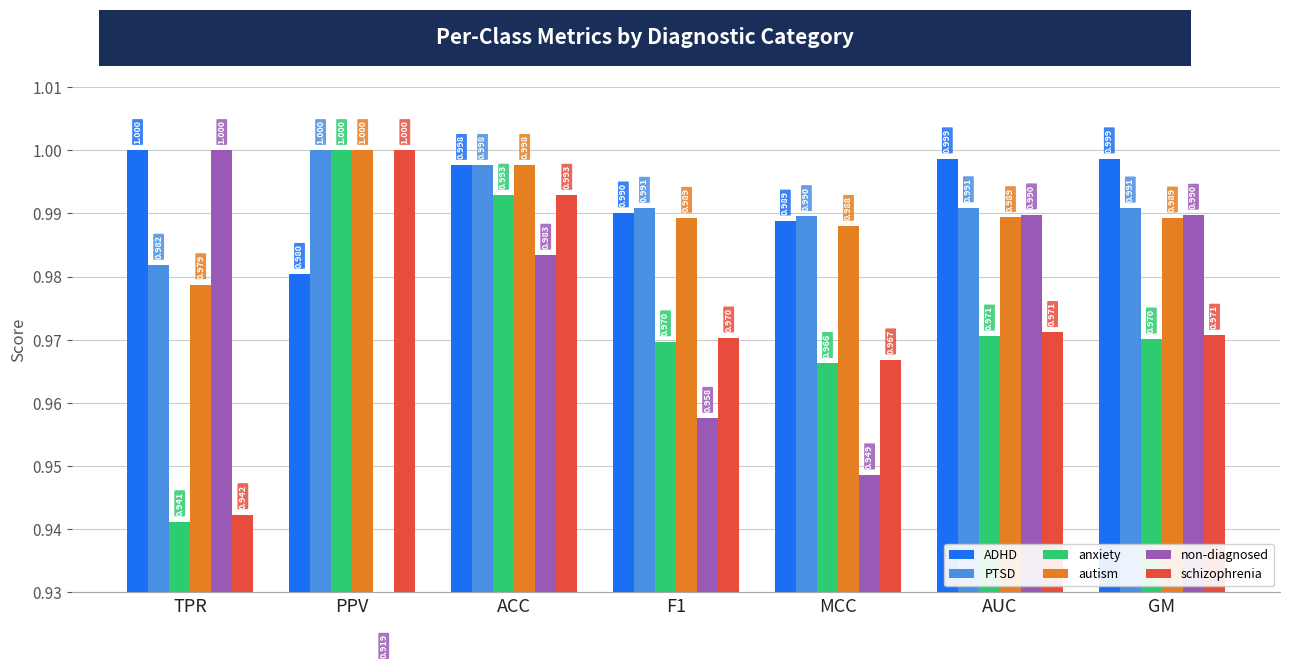

What is the difference between the highest and lowest values at TPR?

0.1